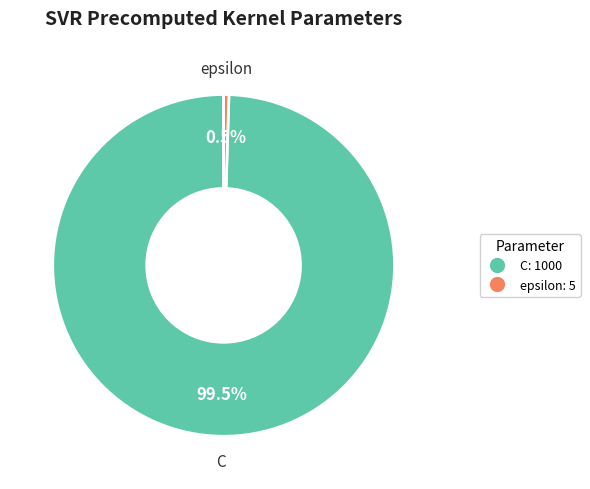

What portion of the pie excludes epsilon?

99.5%